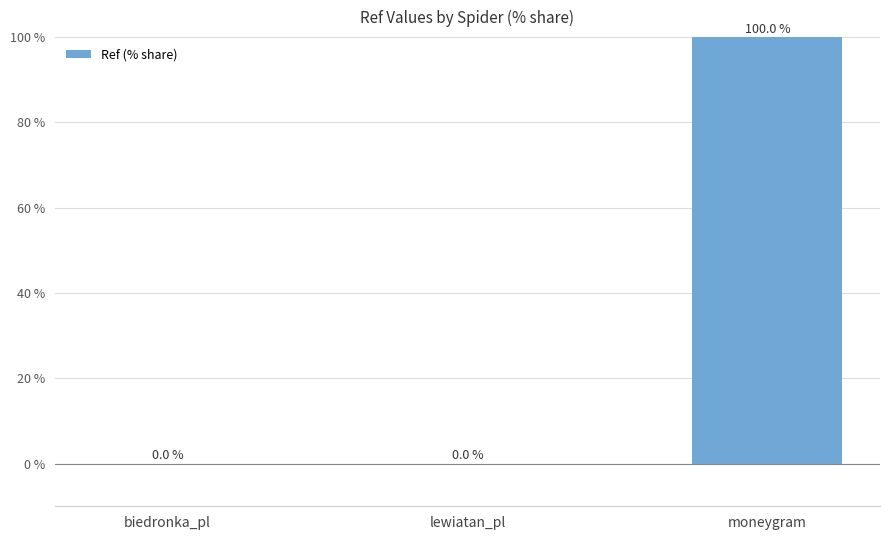

How many values are between 0 and 100?

3